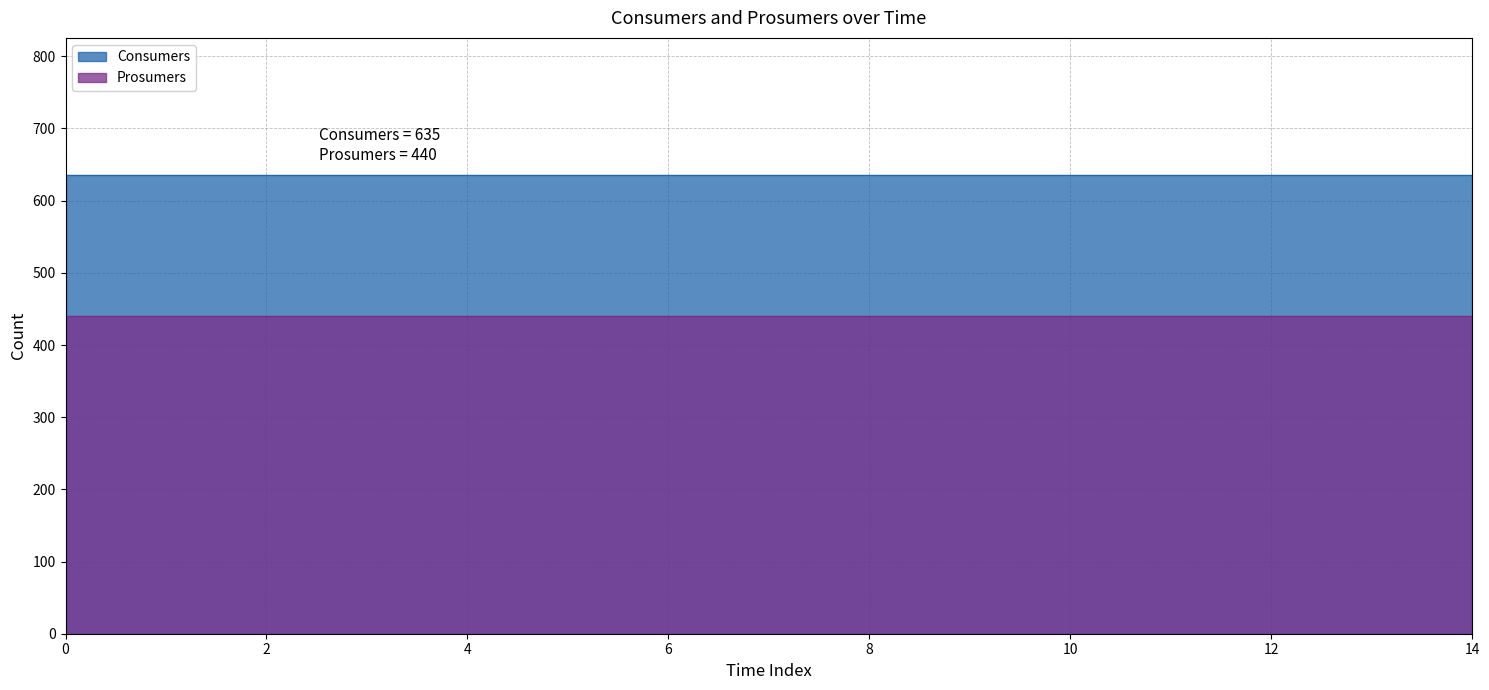

Reading left to right, what are all the values shown in this chart?

Consumers: 635	635	635	635	635	635	635	635	635	635	635	635	635	635	635
Prosumers: 440	440	440	440	440	440	440	440	440	440	440	440	440	440	440